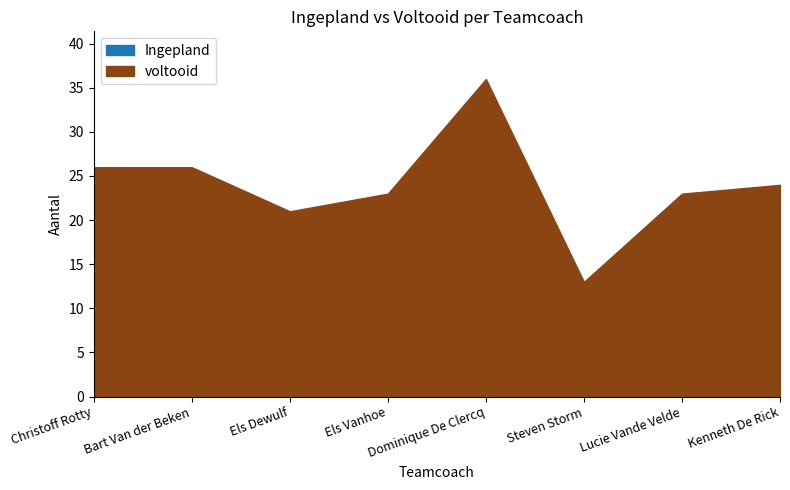

What is the sum of all voltooid values?

192